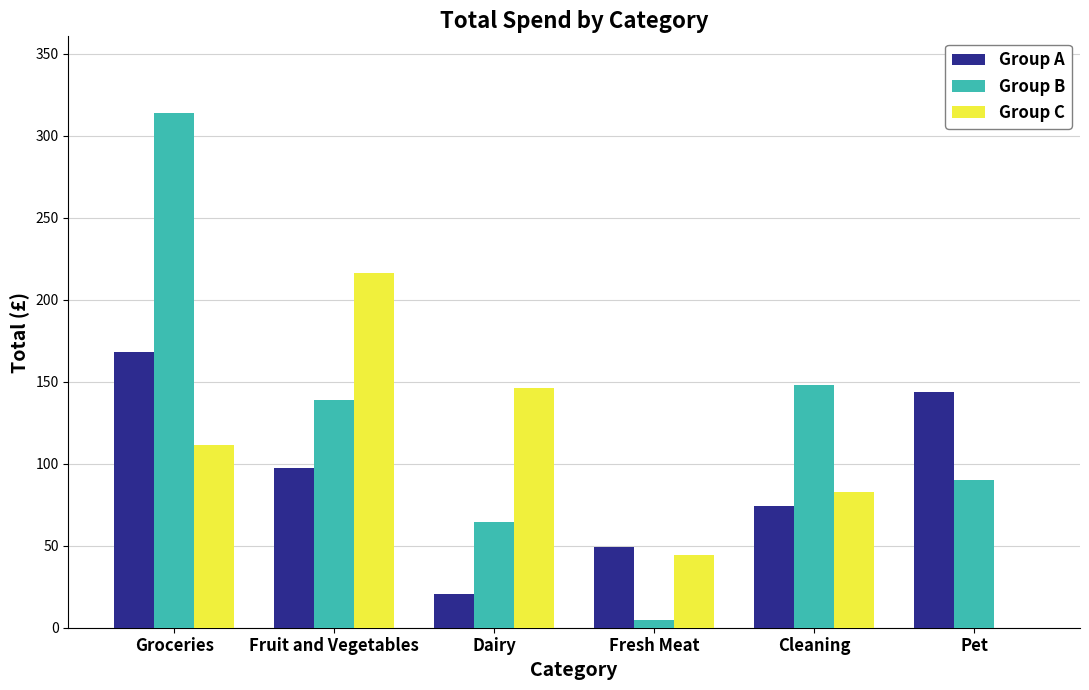

Are the bars horizontal?

No